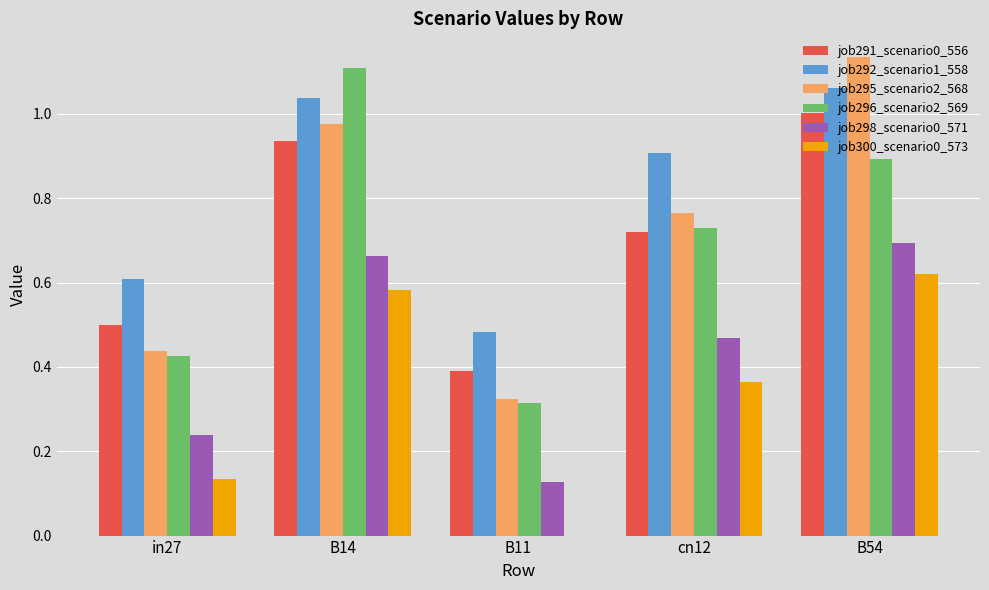

Between B14 and B11, which series saw the biggest shift?

job296_scenario2_569